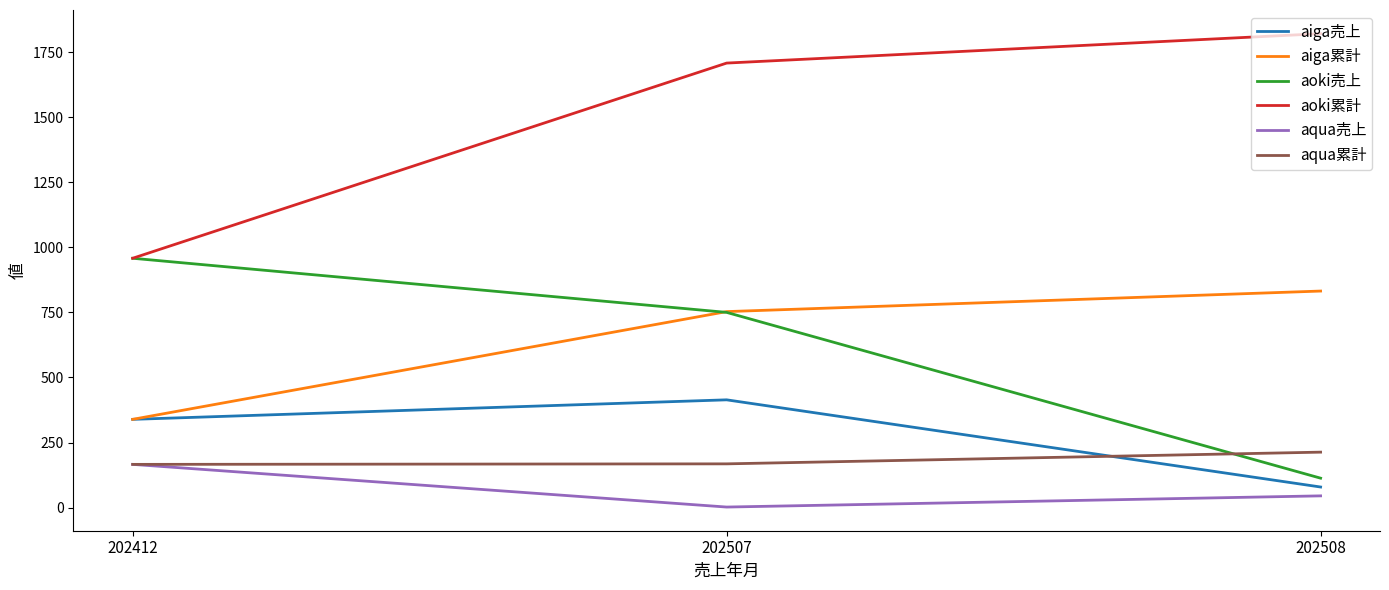

What is the highest value of the aiga売上 series?

414